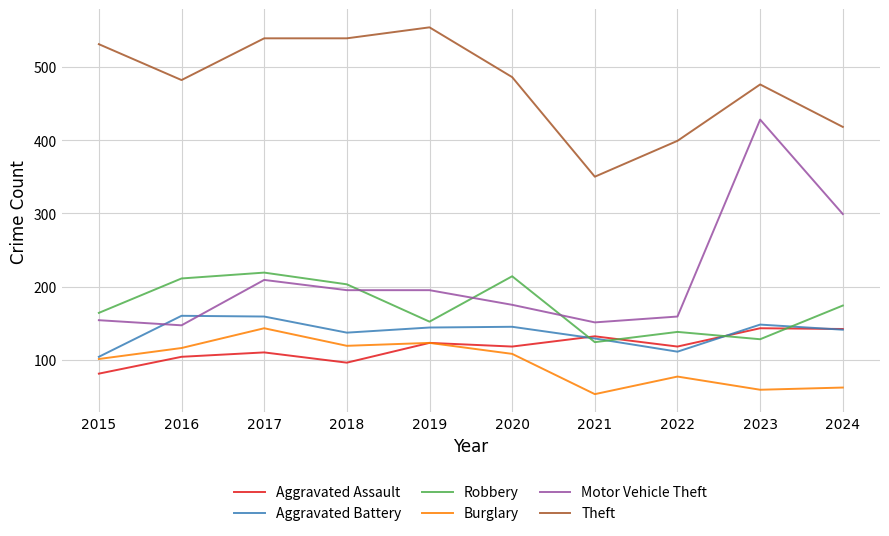

True or false: Motor Vehicle Theft and Aggravated Assault intersect in this chart.

False